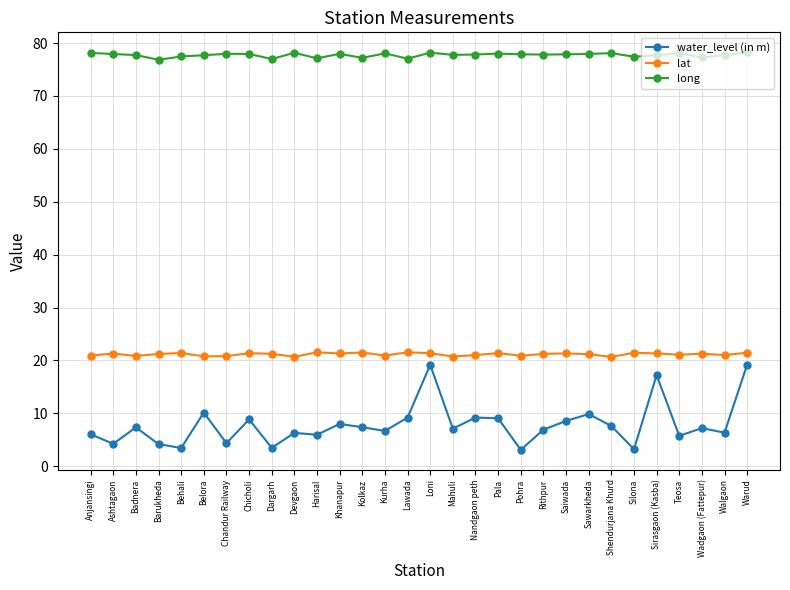

Does the chart have visible grid lines?

Yes